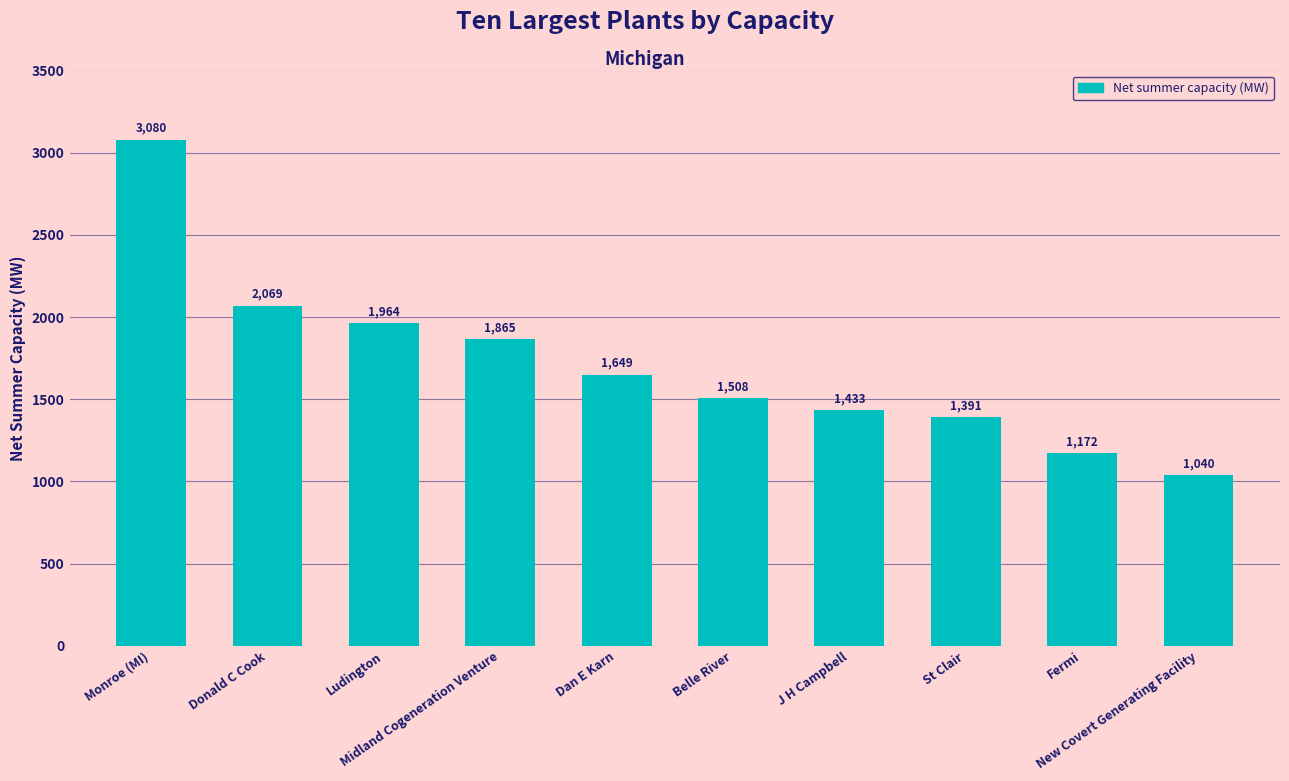

What is the value of the 6th bar from the left?

1508.0